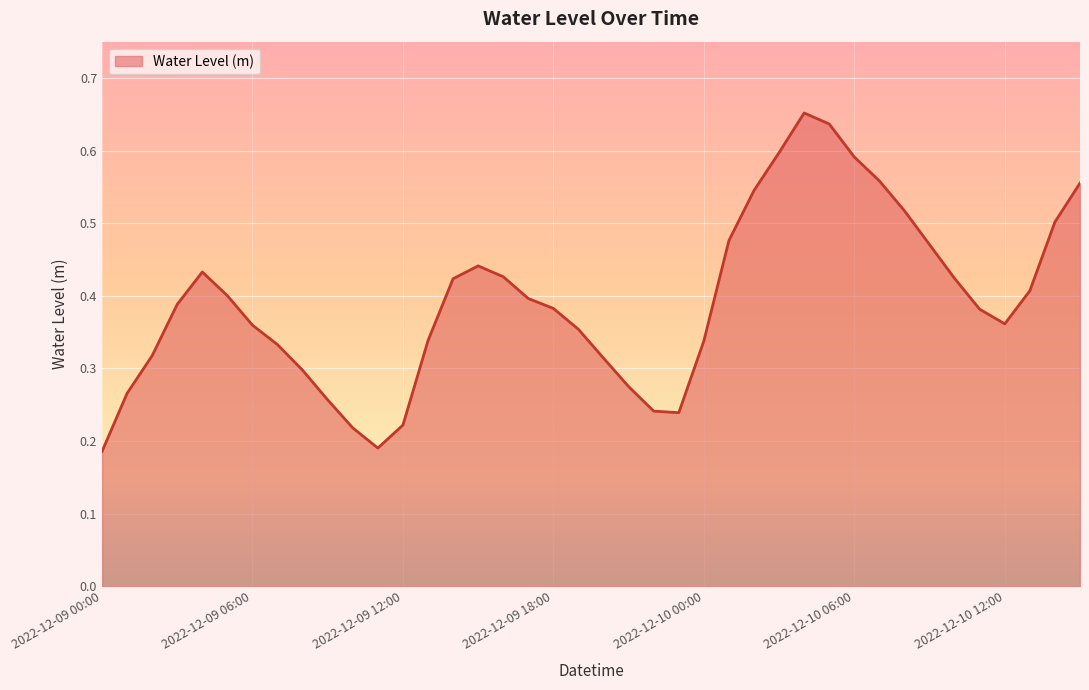

List the labels in order of value, smallest first.

2022-12-09 00:00, 2022-12-09 11:00, 2022-12-09 10:00, 2022-12-09 12:00, 2022-12-09 23:00, 2022-12-09 22:00, 2022-12-09 09:00, 2022-12-09 01:00, 2022-12-09 21:00, 2022-12-09 08:00, 2022-12-09 20:00, 2022-12-09 02:00, 2022-12-09 07:00, 2022-12-10 00:00, 2022-12-09 13:00, 2022-12-09 19:00, 2022-12-09 06:00, 2022-12-10 12:00, 2022-12-10 11:00, 2022-12-09 18:00, 2022-12-09 03:00, 2022-12-09 17:00, 2022-12-09 05:00, 2022-12-10 13:00, 2022-12-09 14:00, 2022-12-10 10:00, 2022-12-09 16:00, 2022-12-09 04:00, 2022-12-09 15:00, 2022-12-10 09:00, 2022-12-10 01:00, 2022-12-10 14:00, 2022-12-10 08:00, 2022-12-10 02:00, 2022-12-10 15:00, 2022-12-10 07:00, 2022-12-10 06:00, 2022-12-10 03:00, 2022-12-10 05:00, 2022-12-10 04:00